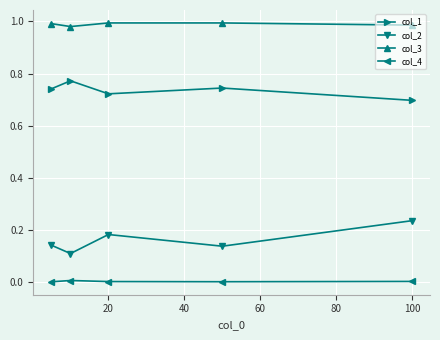

Which series has the largest range (max minus min)?

col_2